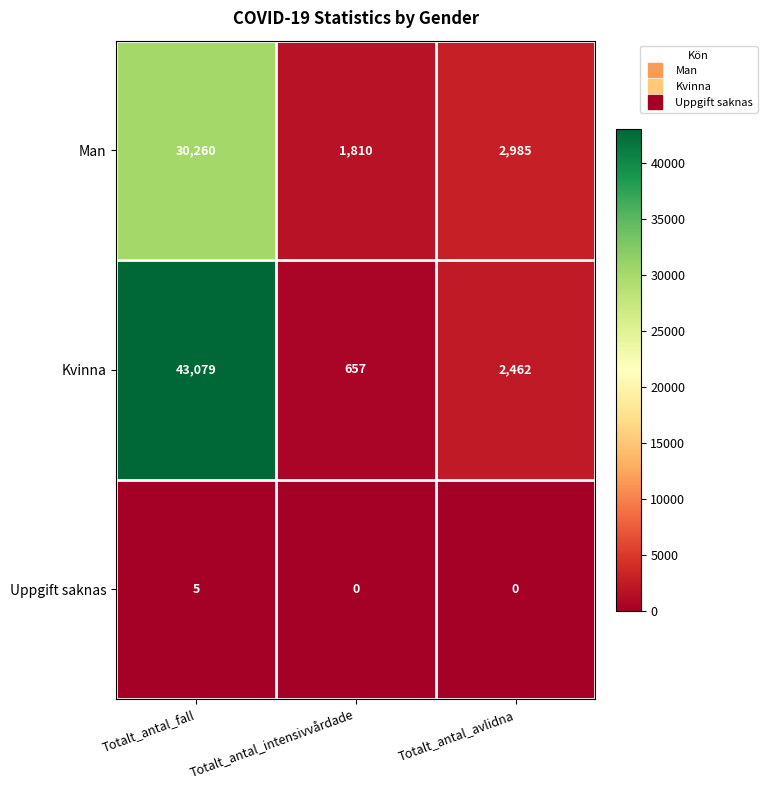

The value of Man at Totalt_antal_fall is 30260. True or false?

True